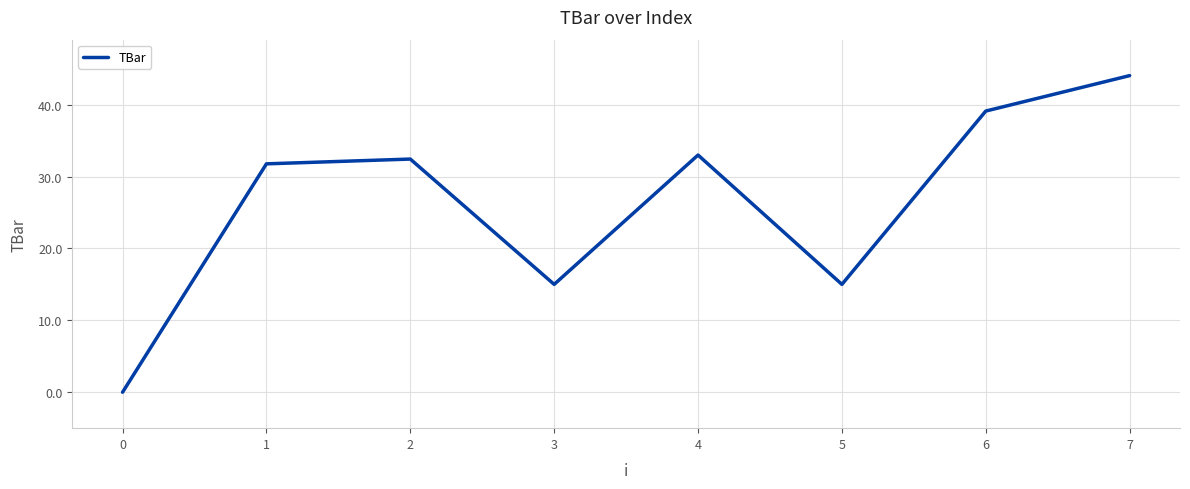

What is the greatest value displayed?

44.0